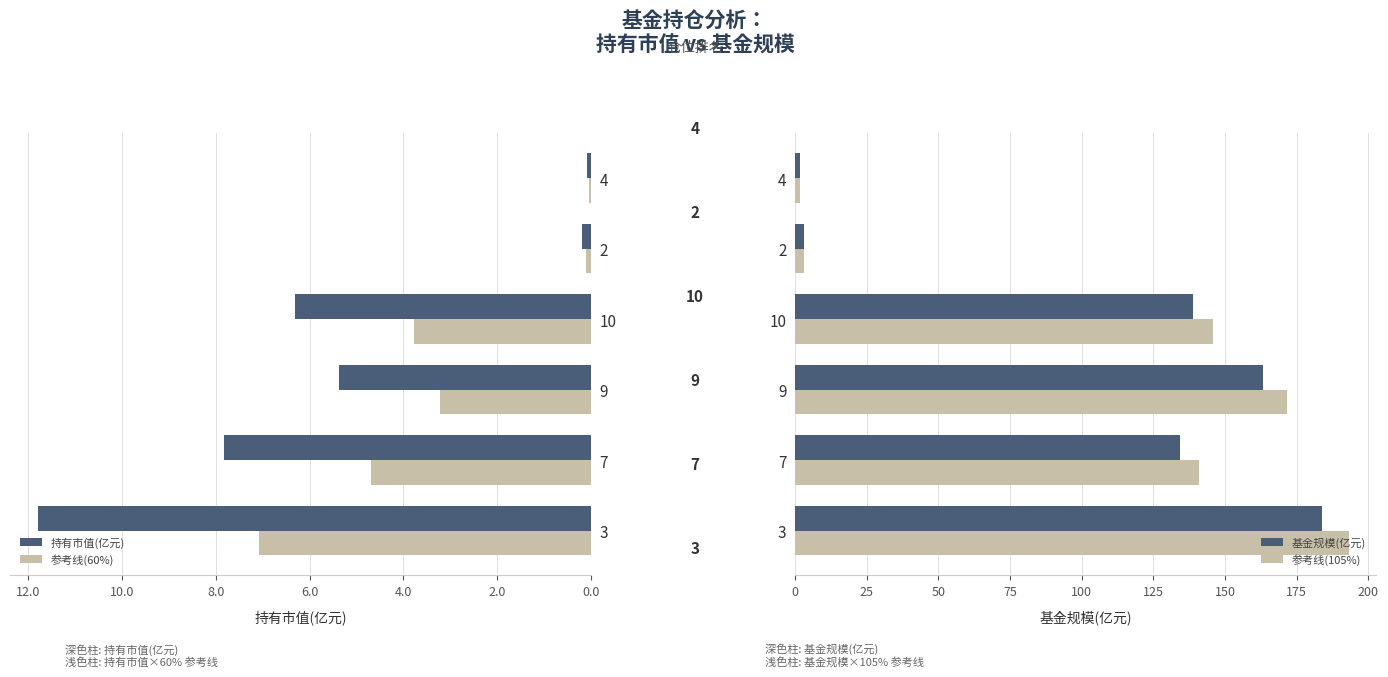

The value of 基金规模(亿元) at 3 is 183.9. True or false?

True